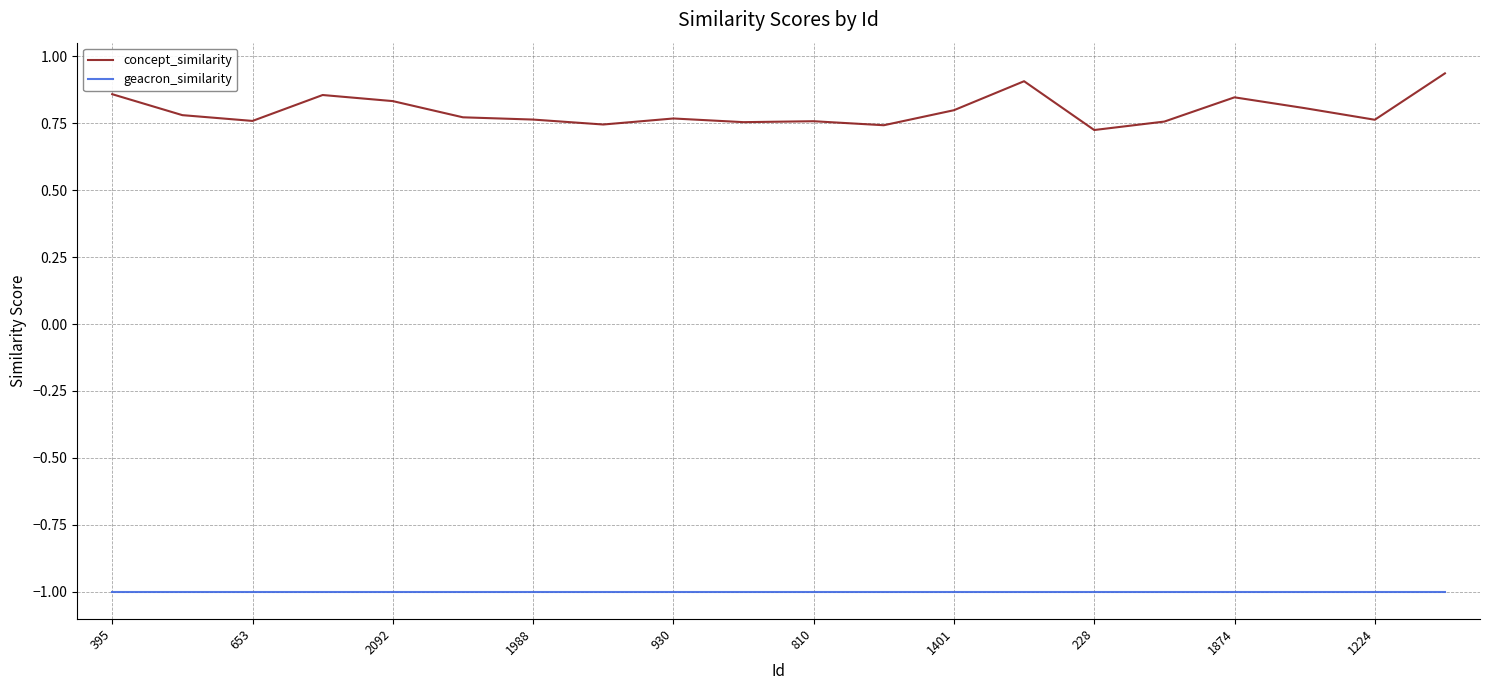

What is the minimum value shown in the chart?

-1.0